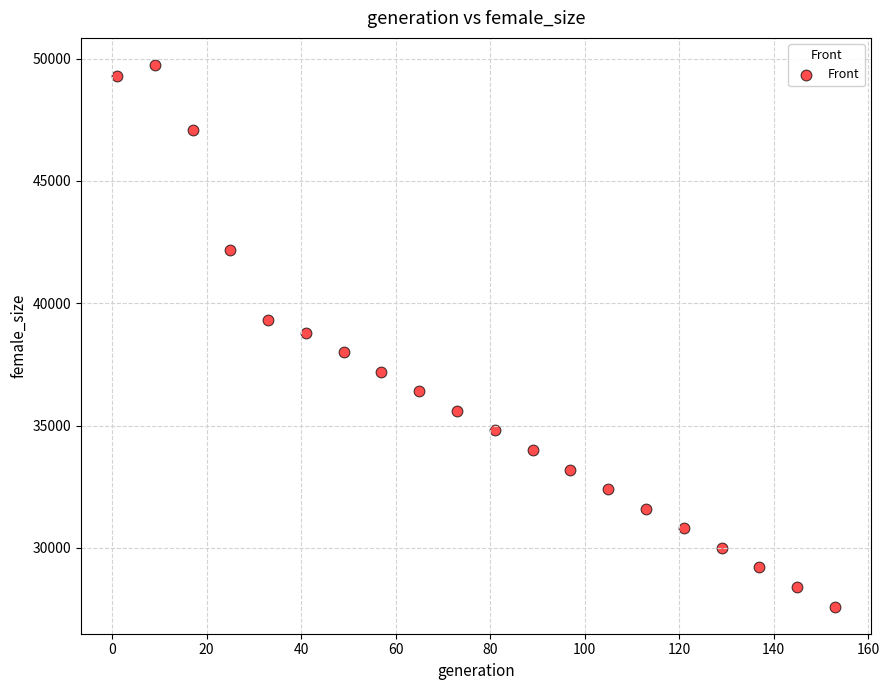

What is the range of X values (max minus min)?

152